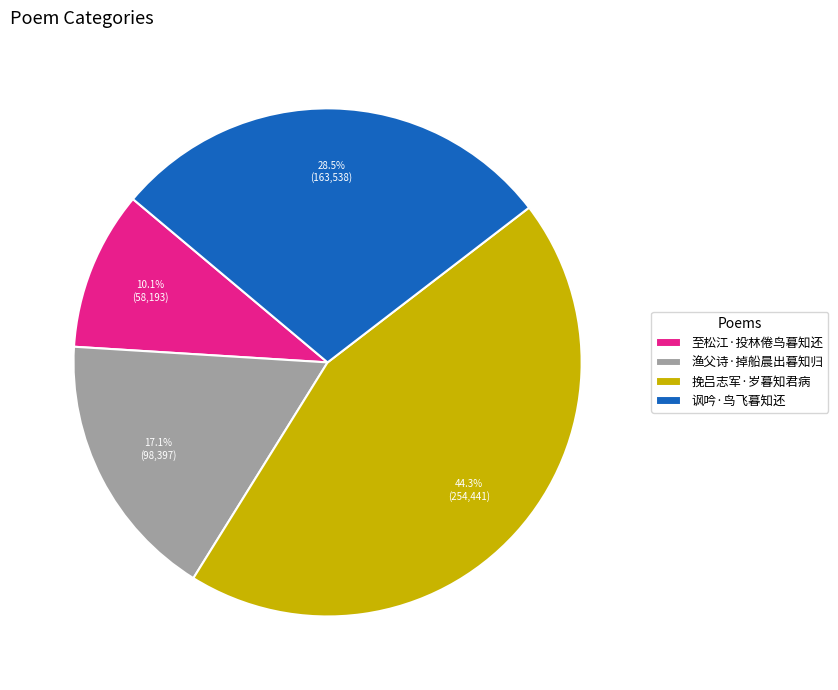

Which category has the smallest portion of the pie?

至松江·投林倦鸟暮知还